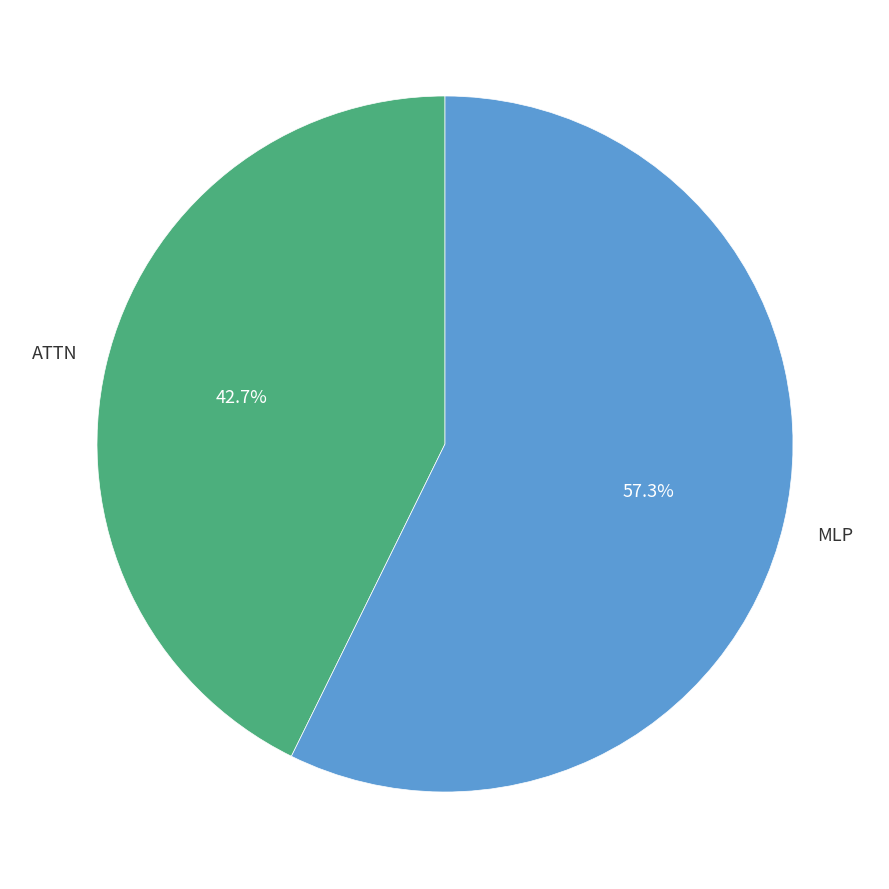

Is there any slice that represents more than half of the pie?

Yes